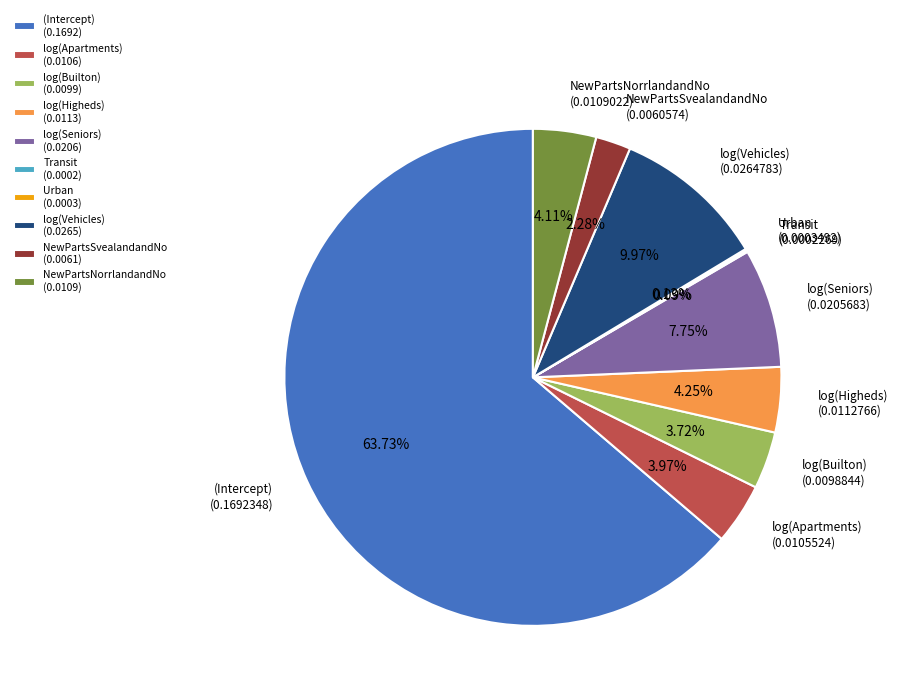

Does log(Apartments) (0.0106) represent more than half of the total?

No